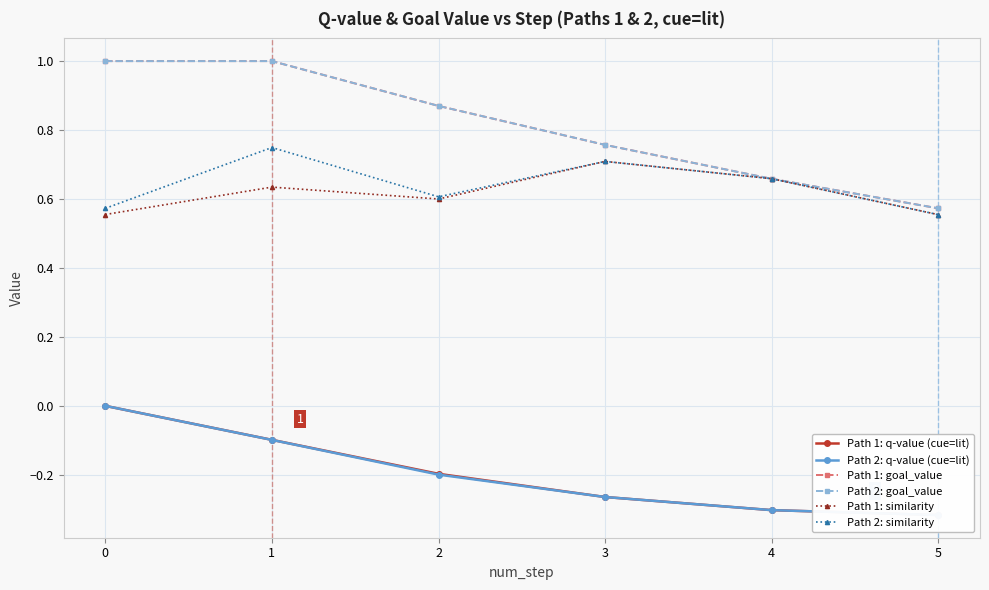

List the labels in order of Path 2: similarity value, smallest first.

5, 0, 2, 4, 3, 1